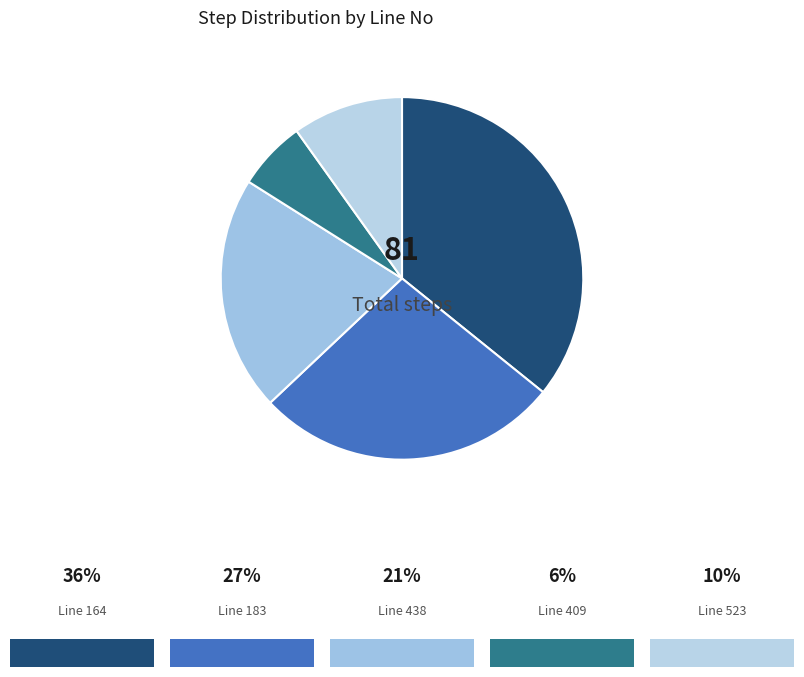

How many slices are in this pie chart?

5